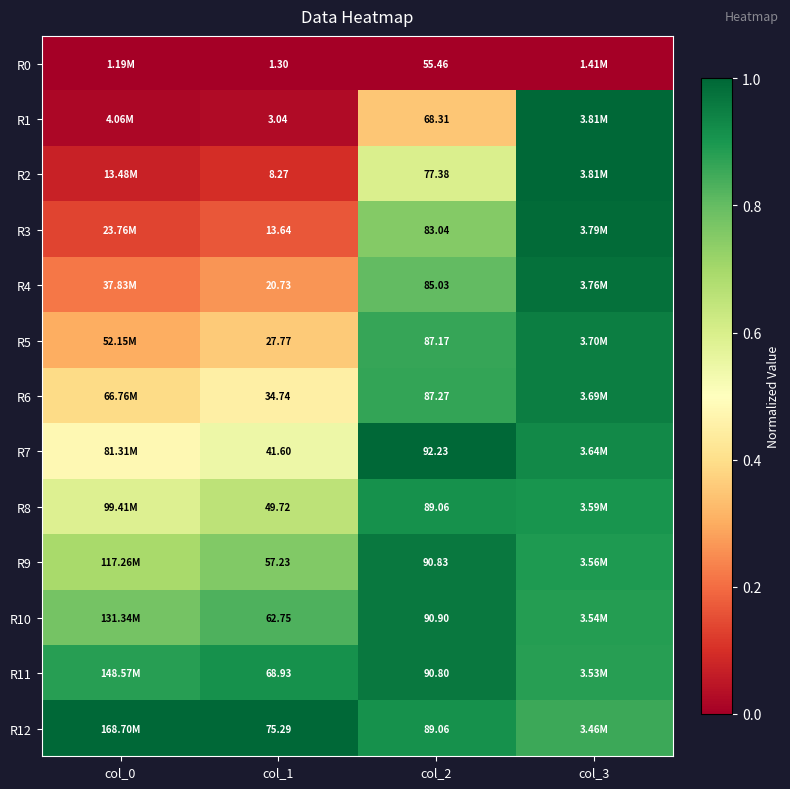

The R0 series shows 0.0 at col_2. True or false?

True